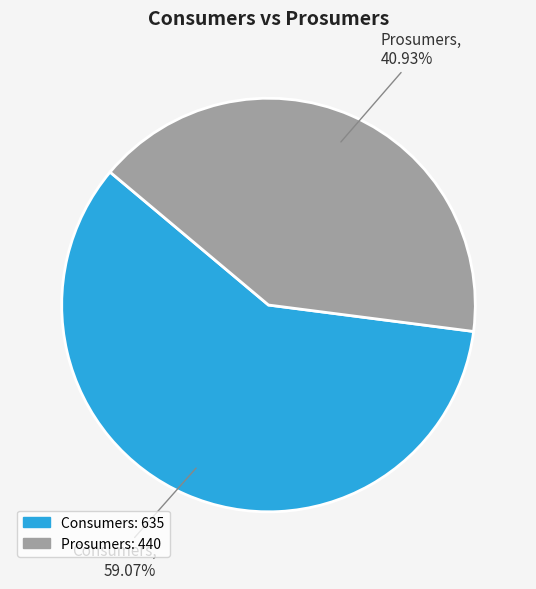

Between Consumers and Prosumers, which is larger?

Consumers